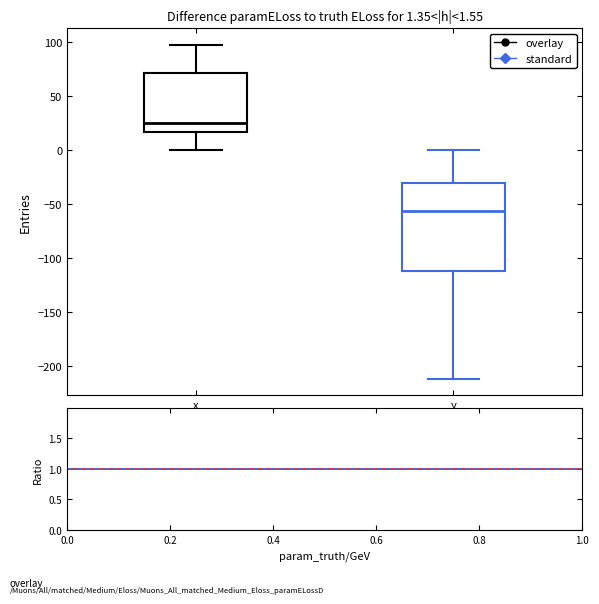

Comparing the boxes themselves (not the whiskers), which one is the tallest?

y